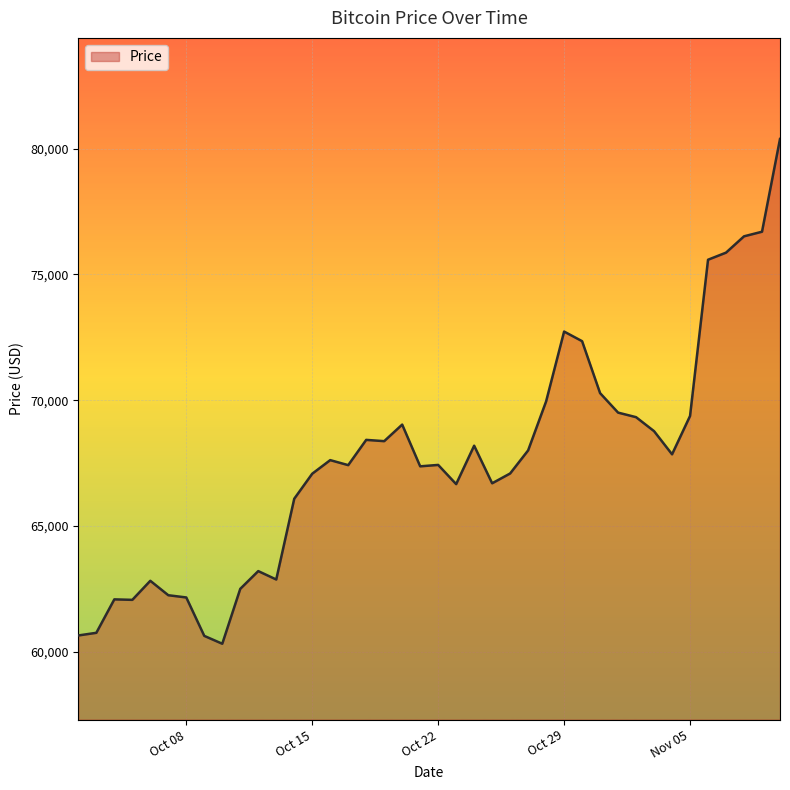

What is the smallest value displayed?

60316.2